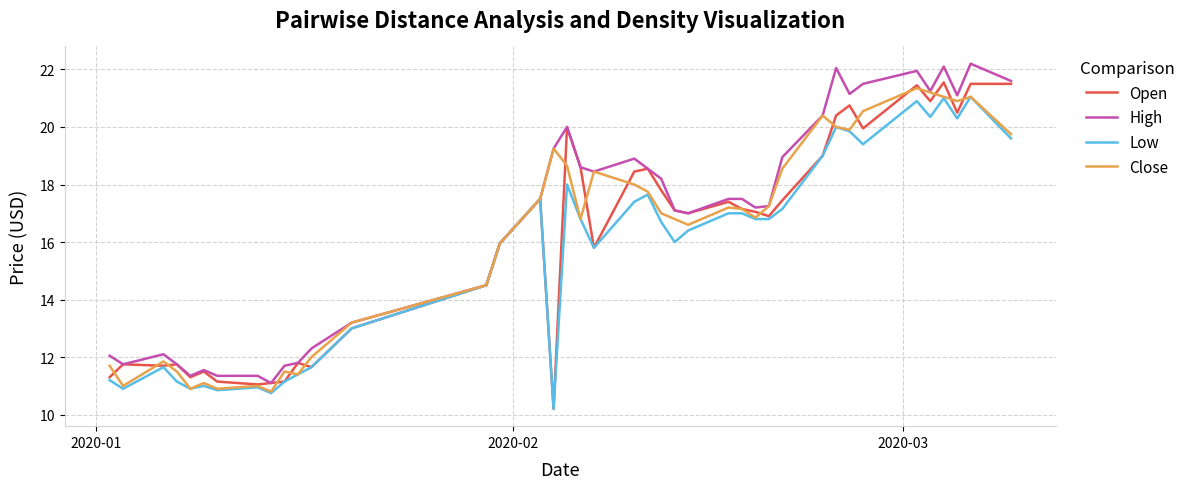

What is the maximum value for Open?

21.6